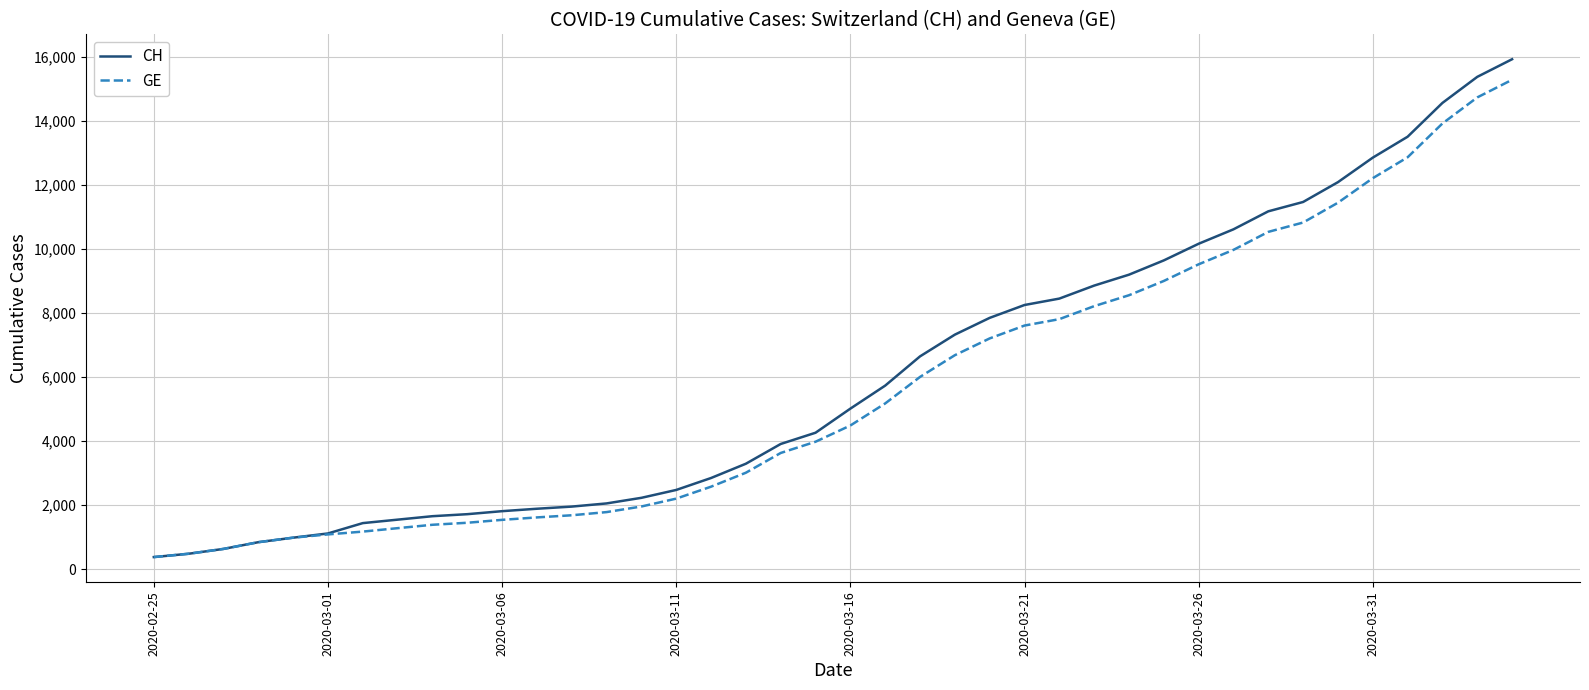

Which series has the largest range (max minus min)?

CH